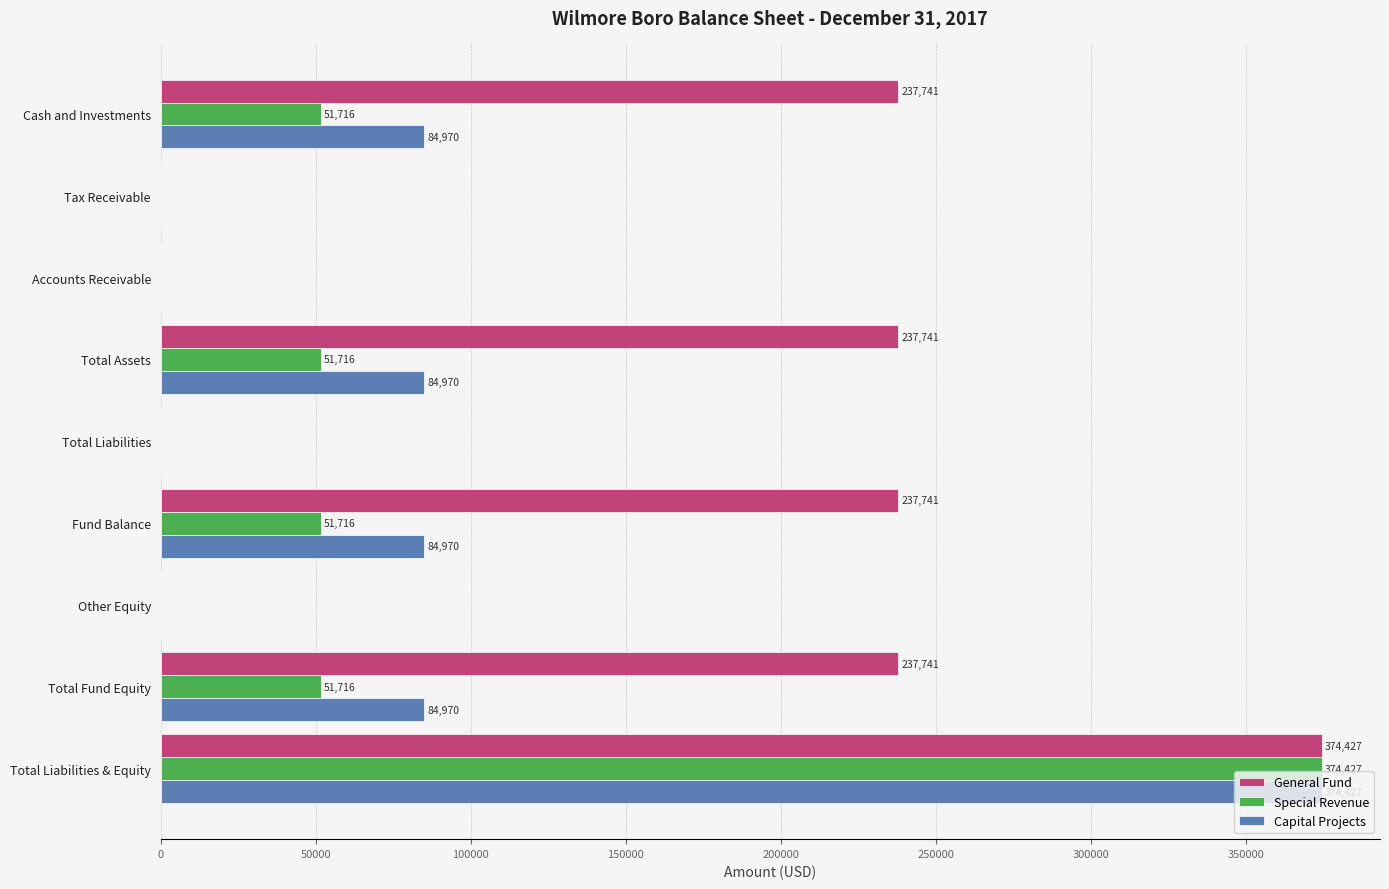

How many positive values does the Special Revenue series have?

5